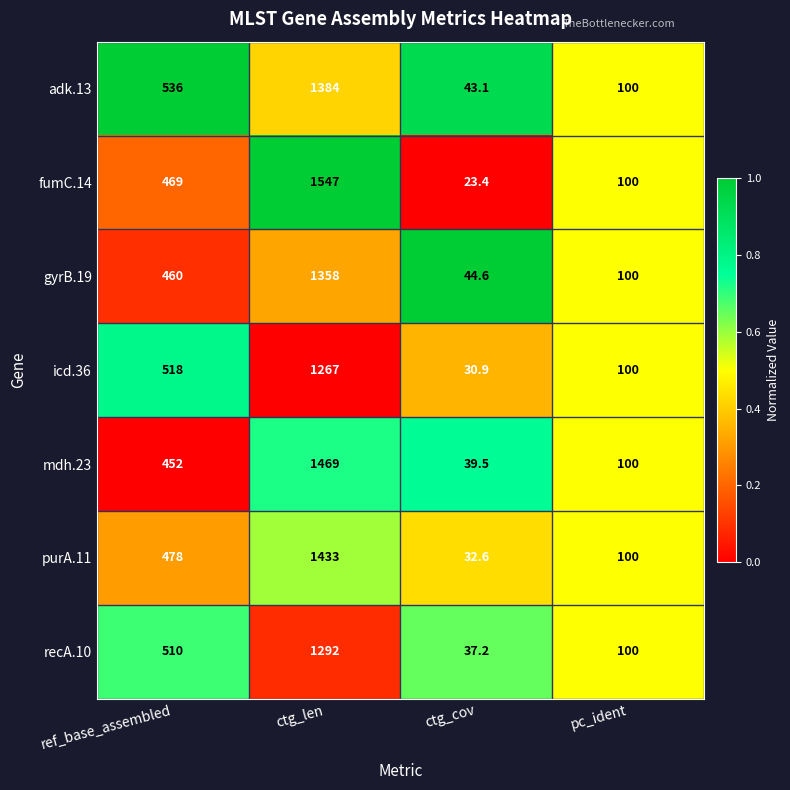

Is it true that icd.36 equals 8.6 at ctg_cov?

False